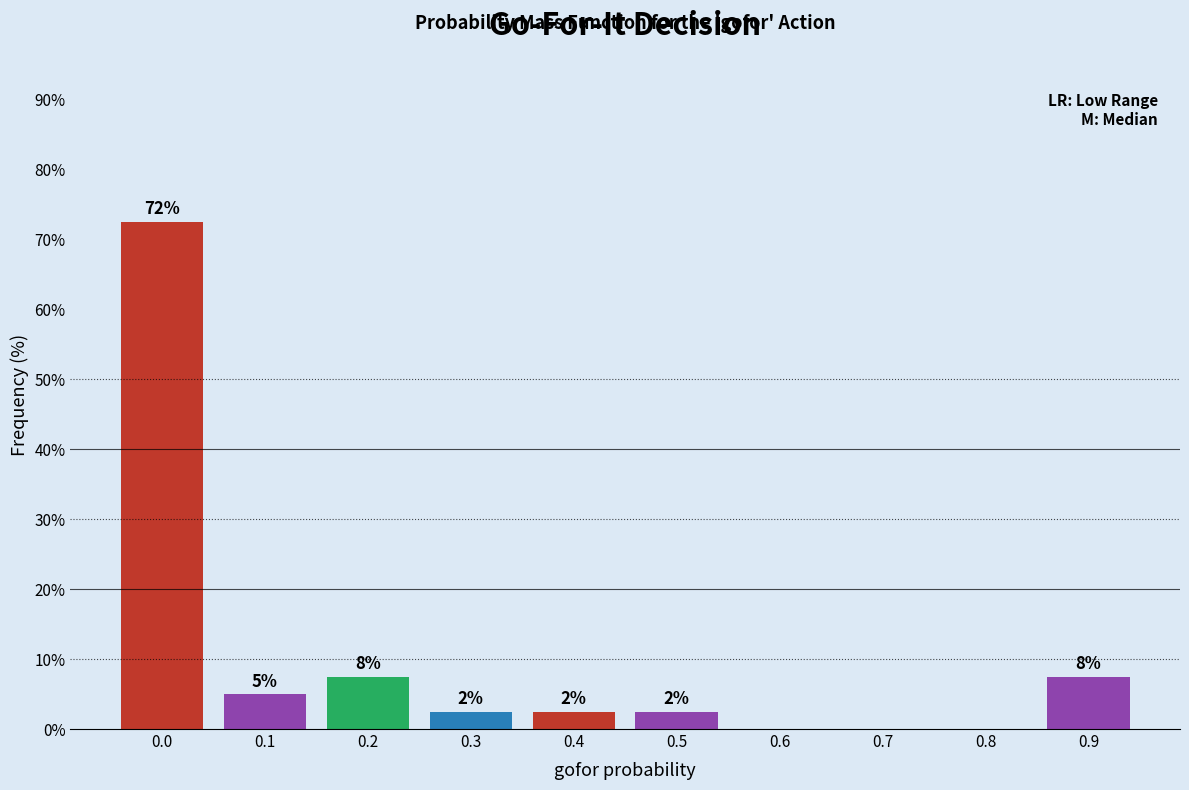

Are the bars horizontal?

No